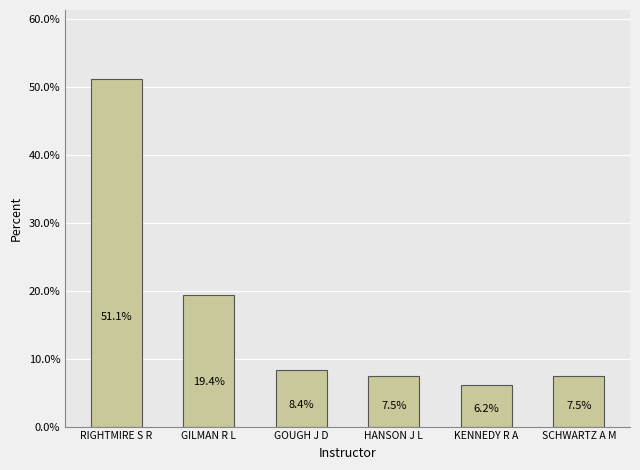

How many categories are shown in the chart?

6